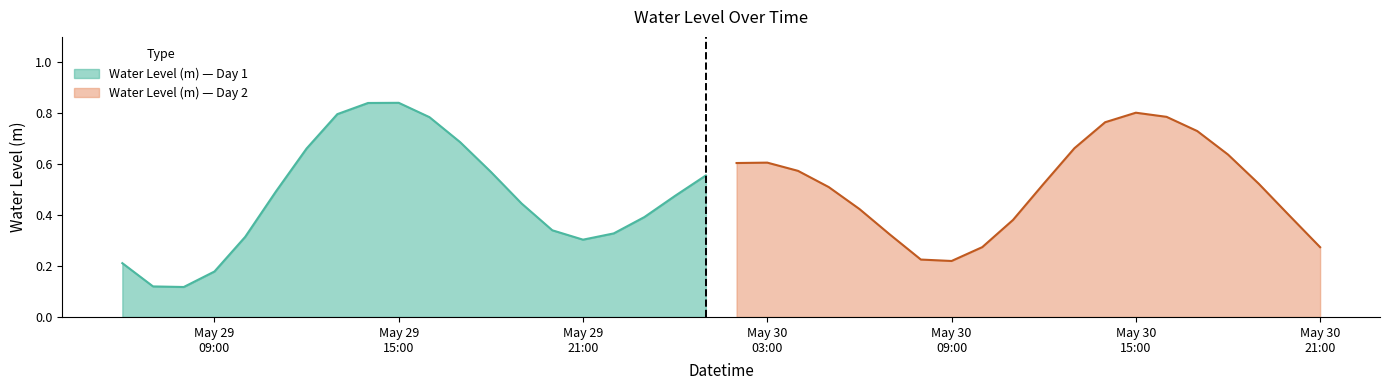

What is the average value?

0.5